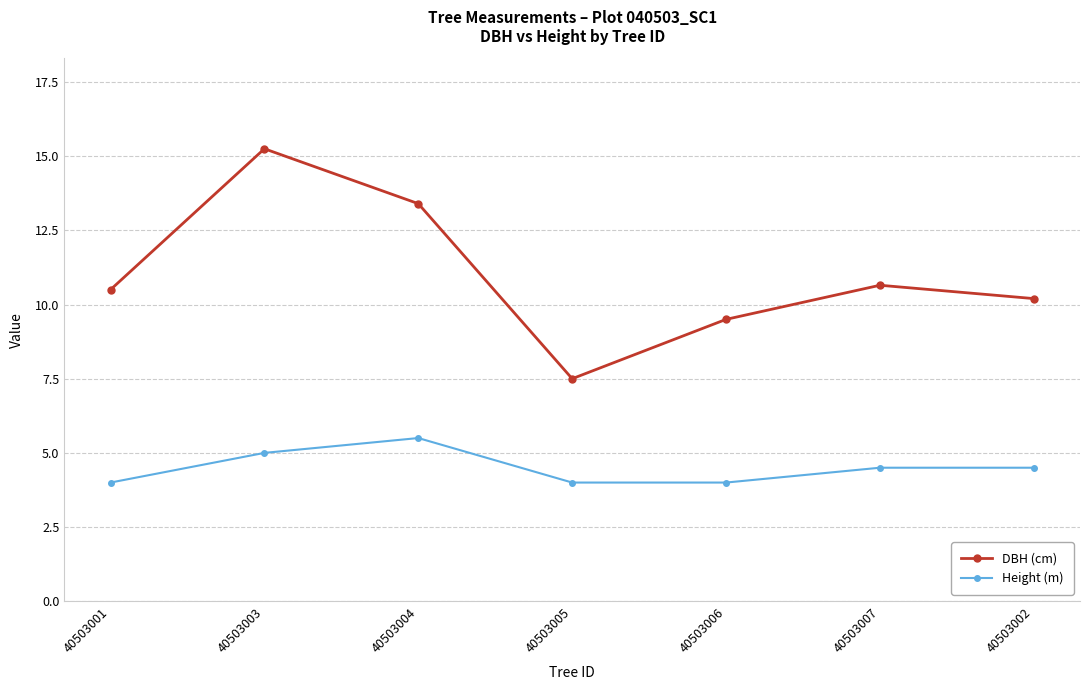

What is the smallest value displayed?

4.0